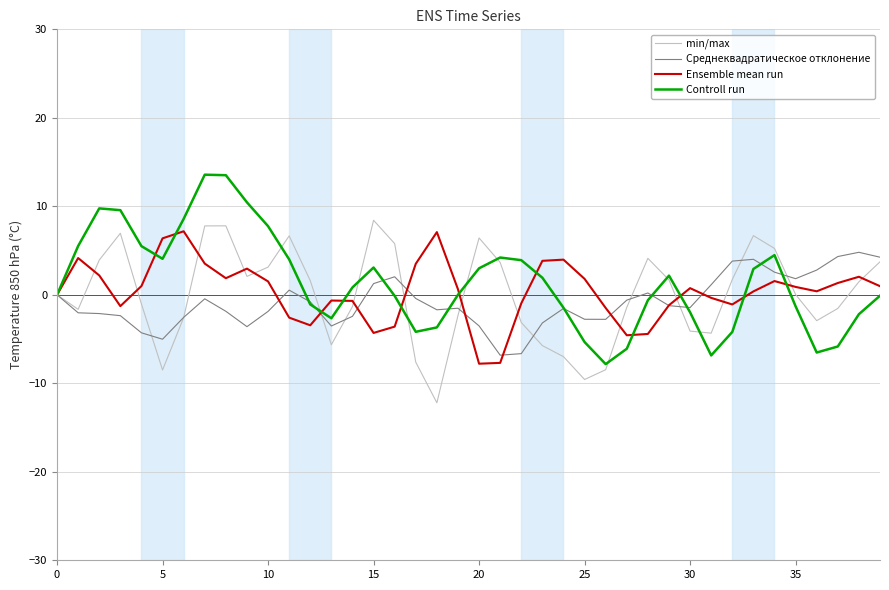

What is the minimum value shown in the chart?

-12.2